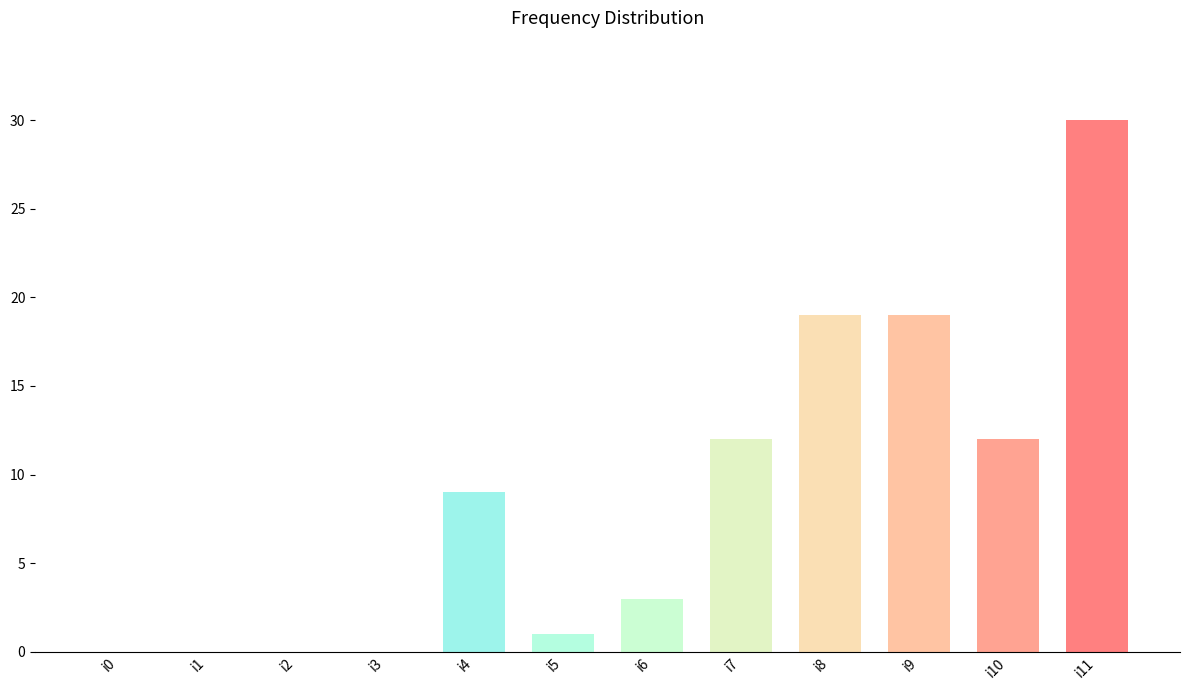

What is the difference between the values at i2 and i5?

1